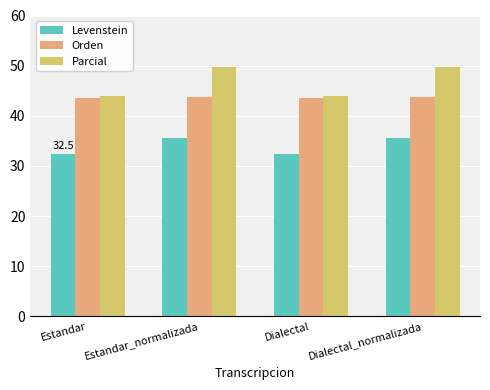

The value of Parcial at Dialectal is 44.0. True or false?

True